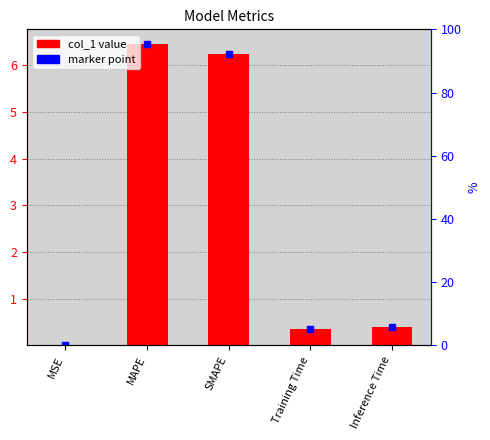

List the labels in order of value, smallest first.

MSE, Training Time, Inference Time, SMAPE, MAPE